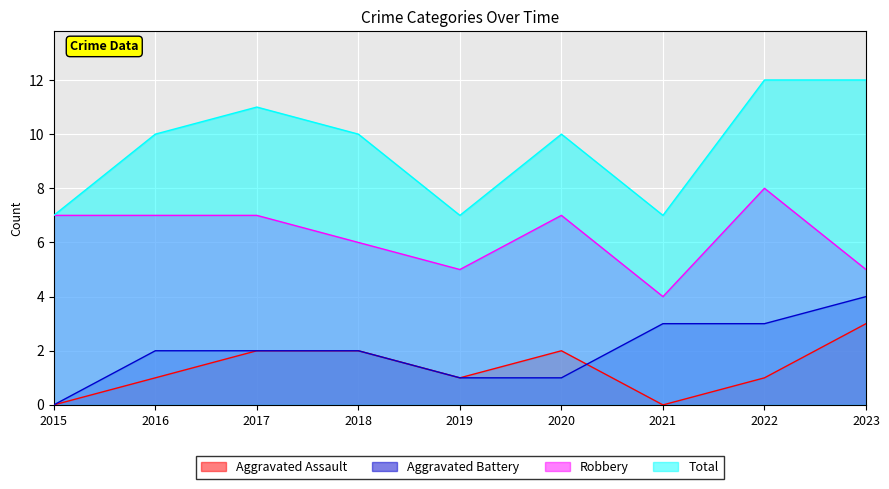

True or false: Aggravated Battery and Aggravated Assault cross at least once.

True